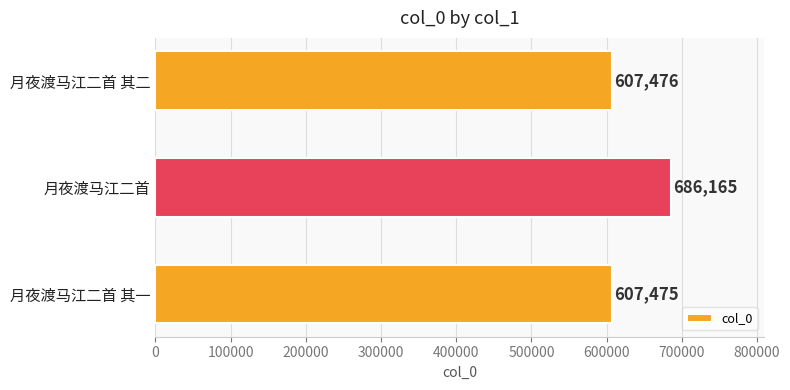

Reading top to bottom, list all the values displayed in this chart.

月夜渡马江二首 其二=607476	月夜渡马江二首=686165	月夜渡马江二首 其一=607475